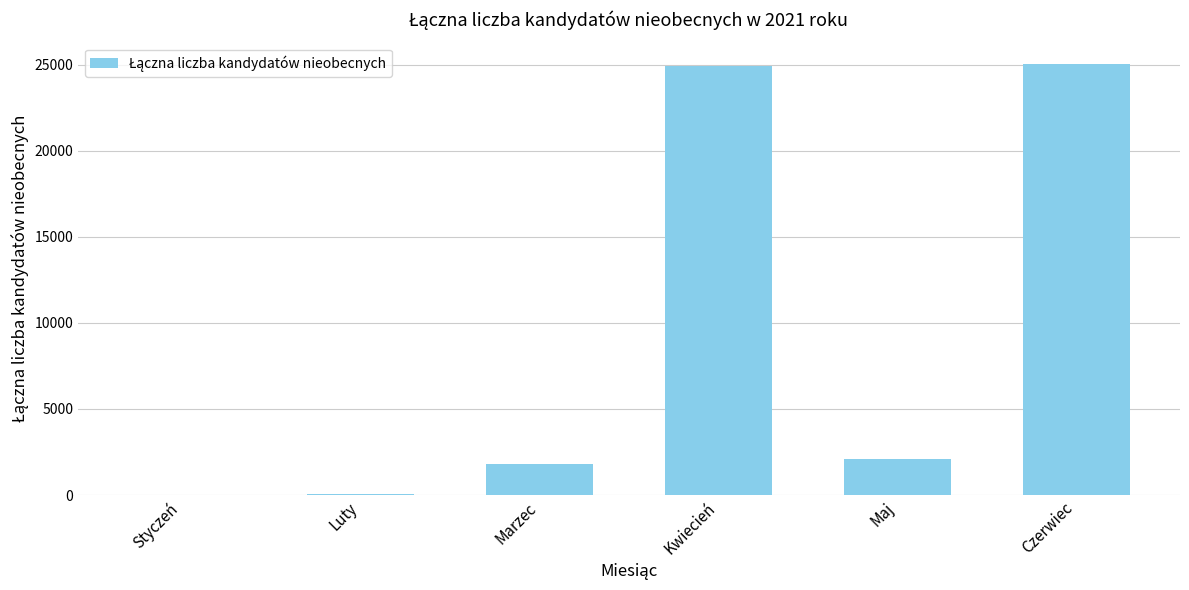

What is the maximum value shown in the chart?

25035